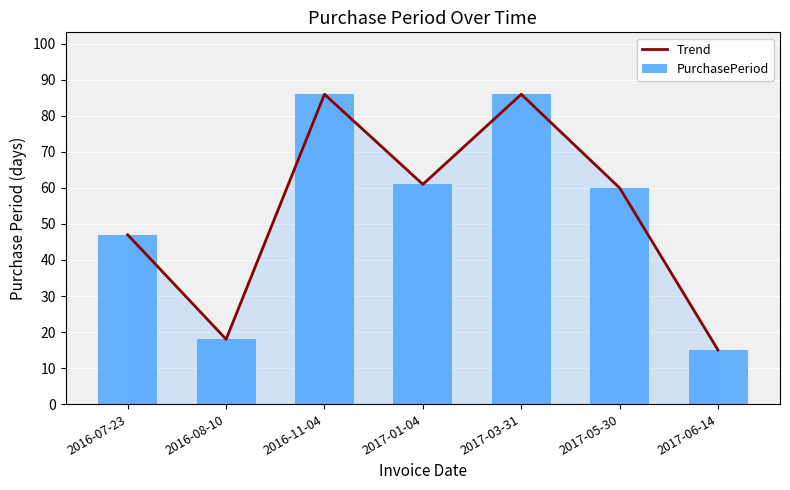

What is the sum of all PurchasePeriod values?

373